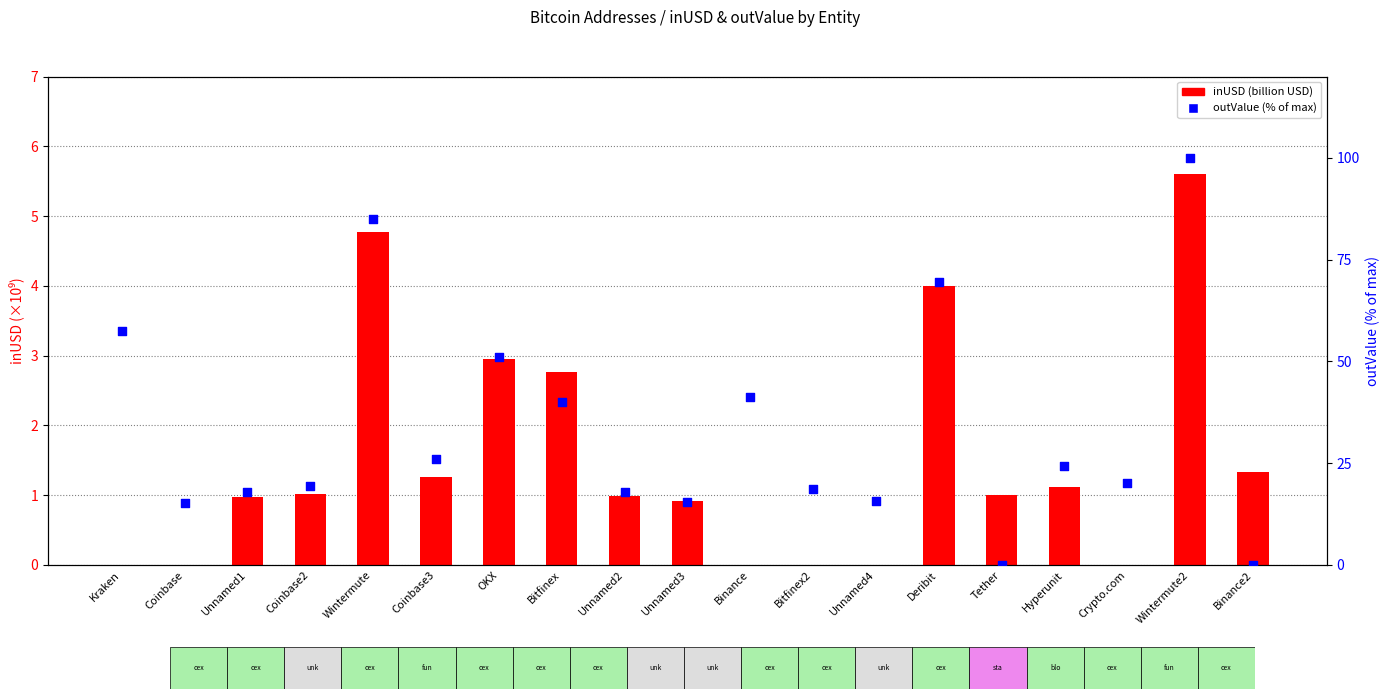

Which series contains the lowest Y value?

inUSD (billion)